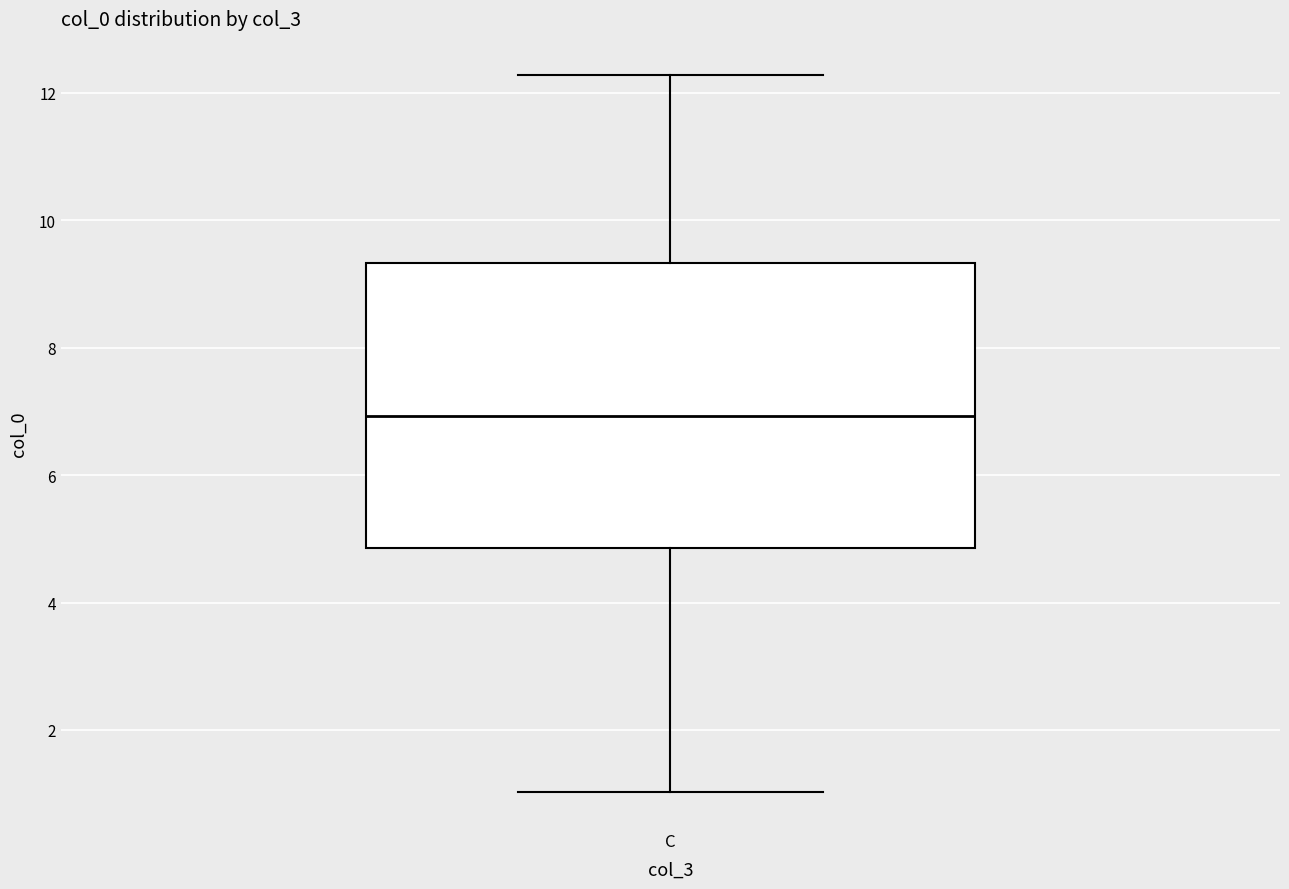

Where does the upper whisker of the box for C end on the y-axis? The values are not printed on the chart, so give them approximately, as read against the axis.

12.2